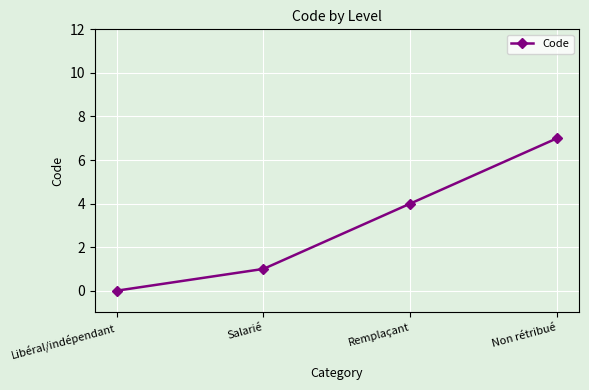

What position from the left is Salarié?

2